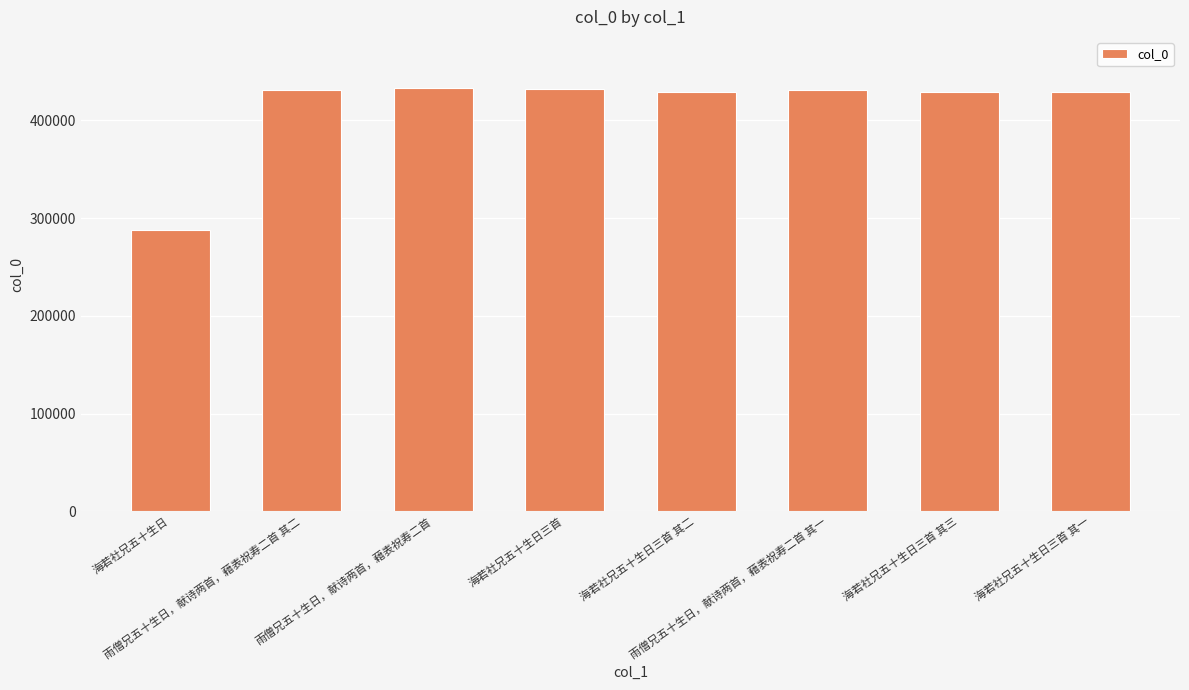

What is the ratio of the value at 雨僧兄五十生日，献诗两首，藉表祝寿二首 其二 to the value at 海若社兄五十生日三首 其三?

1.0